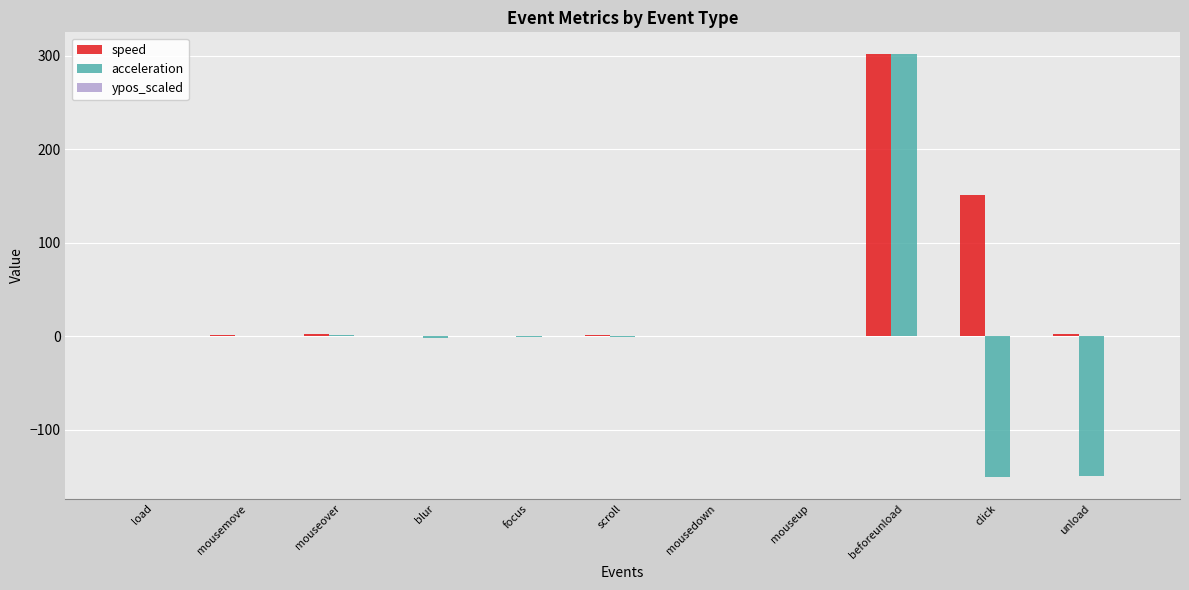

Which series has the largest total across all categories?

speed